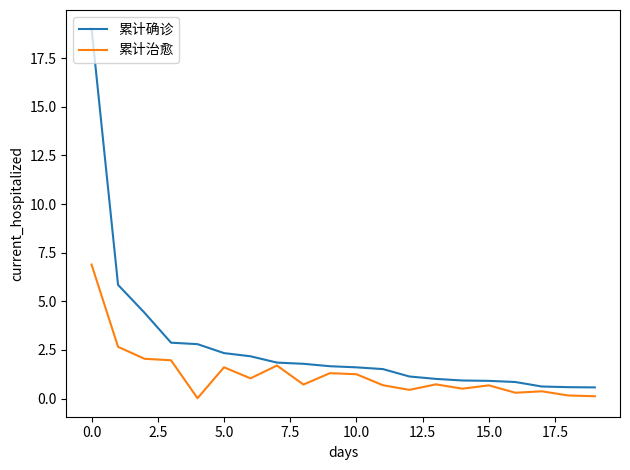

Count the number of data series in this chart.

2